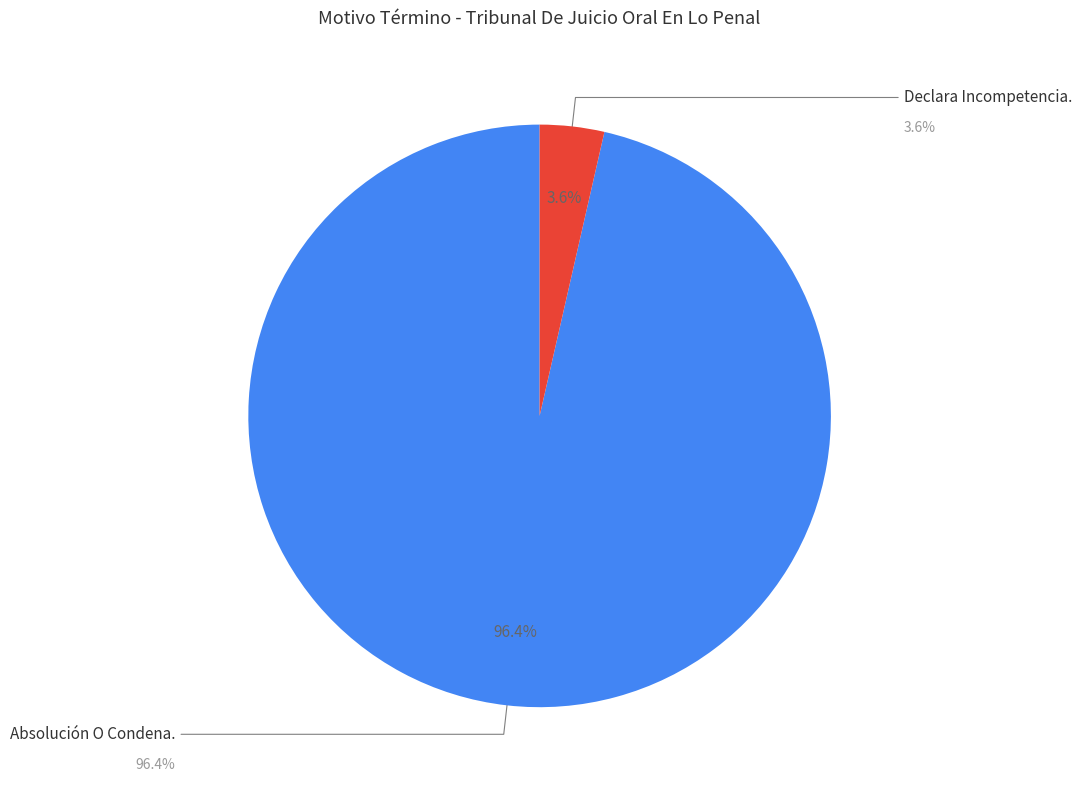

The Absolución O Condena. slice represents 96% of the pie. True or false?

True